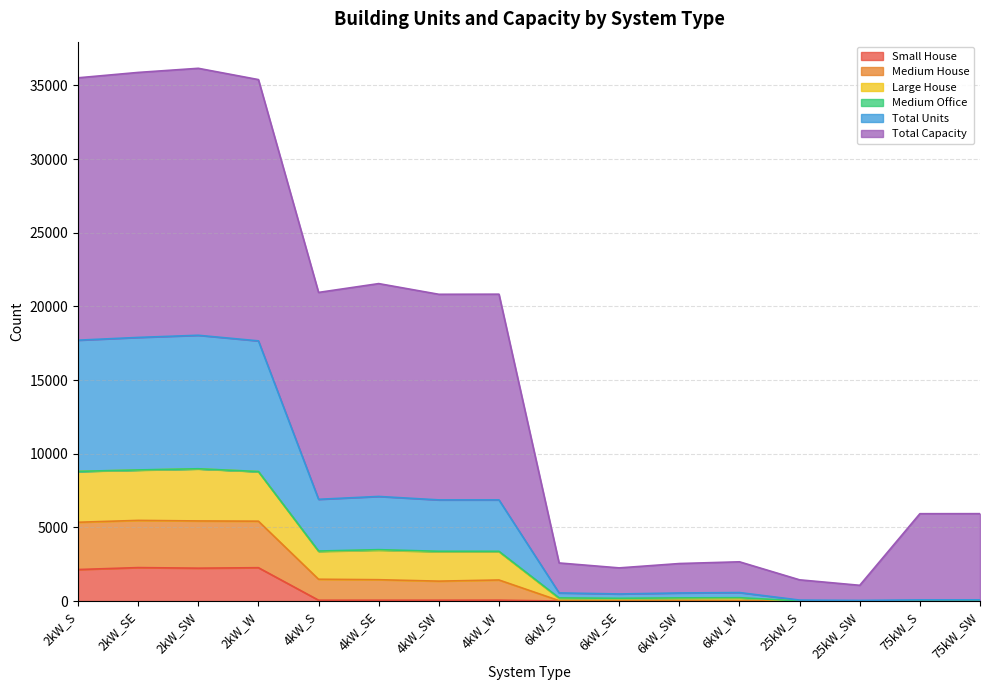

What is the label of the 5th point from the right?

6kW_W